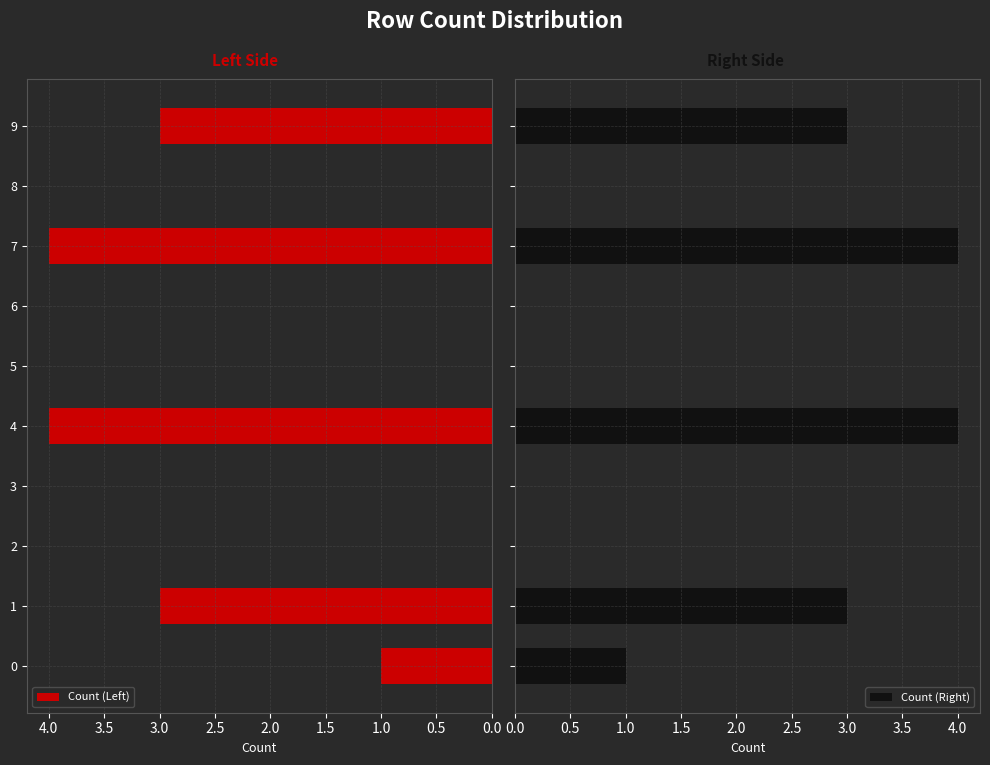

The value of Count (Left) at 5 is 0. True or false?

True